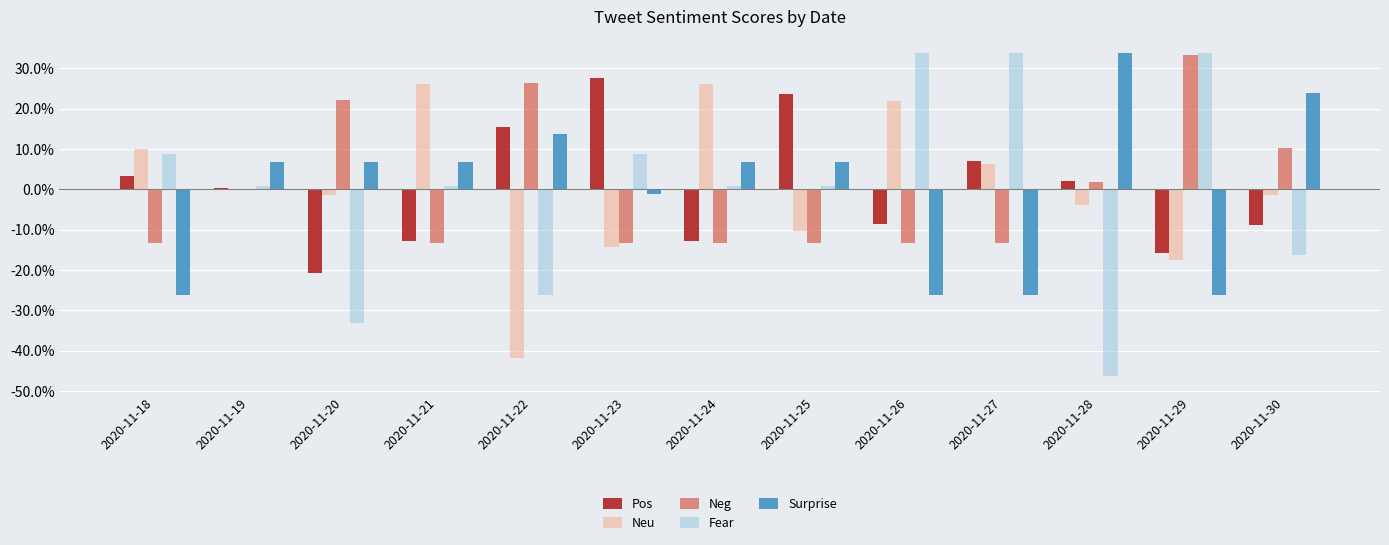

Which series has the largest range (max minus min)?

Fear